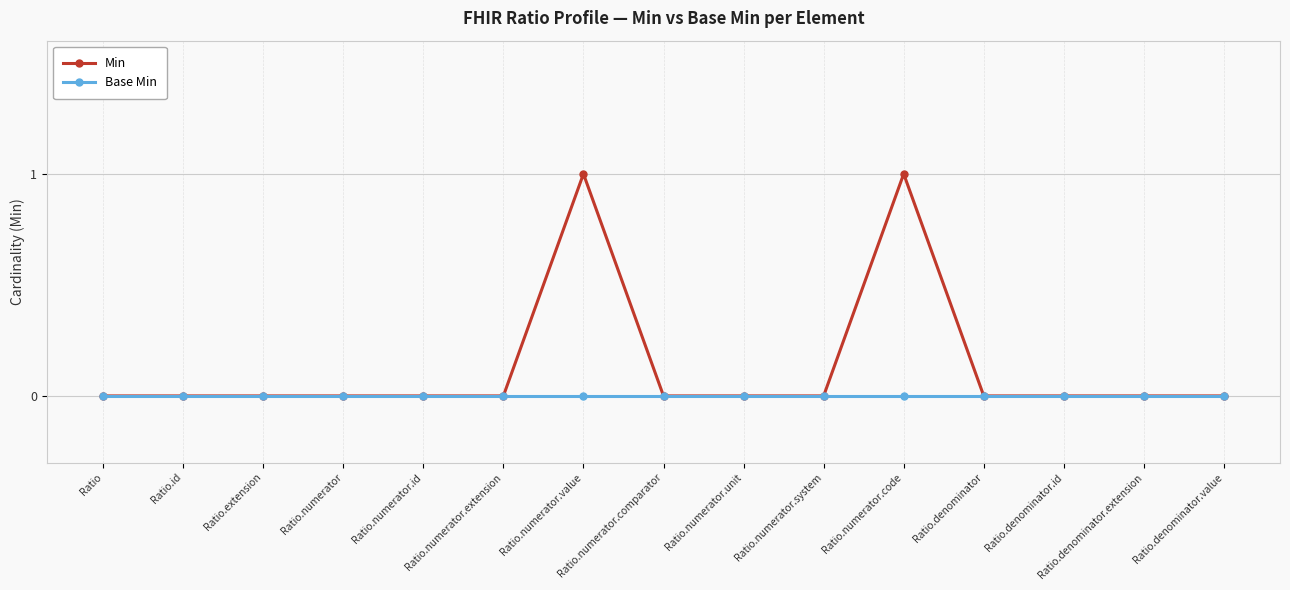

At Ratio.numerator.code, list the series in order from smallest to largest.

Base Min, Min